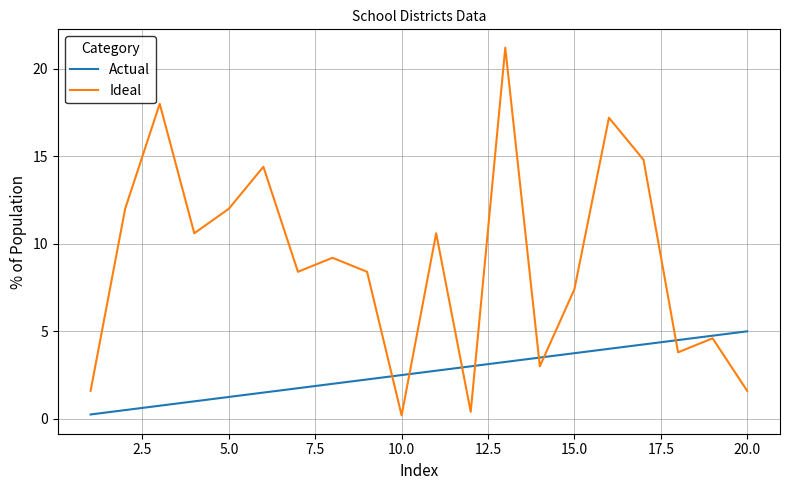

True or false: Actual and Ideal intersect in this chart.

True